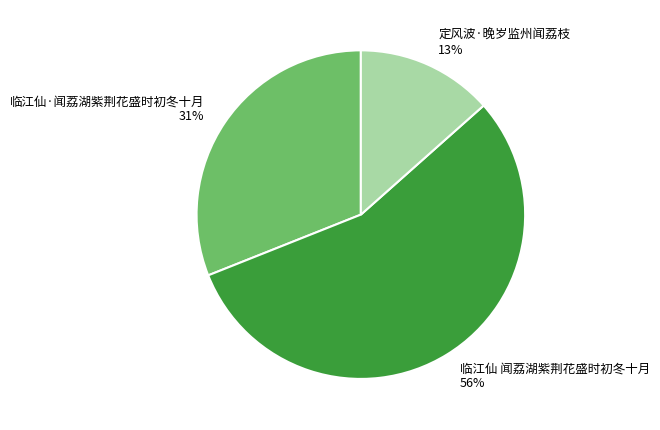

Does any single category account for the majority?

Yes